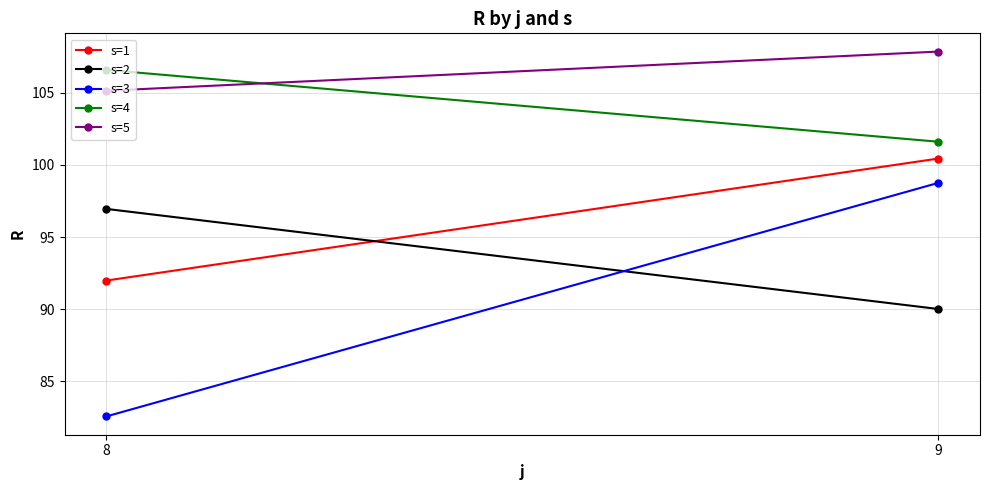

The value of s=3 at 8 is 57.3. True or false?

False